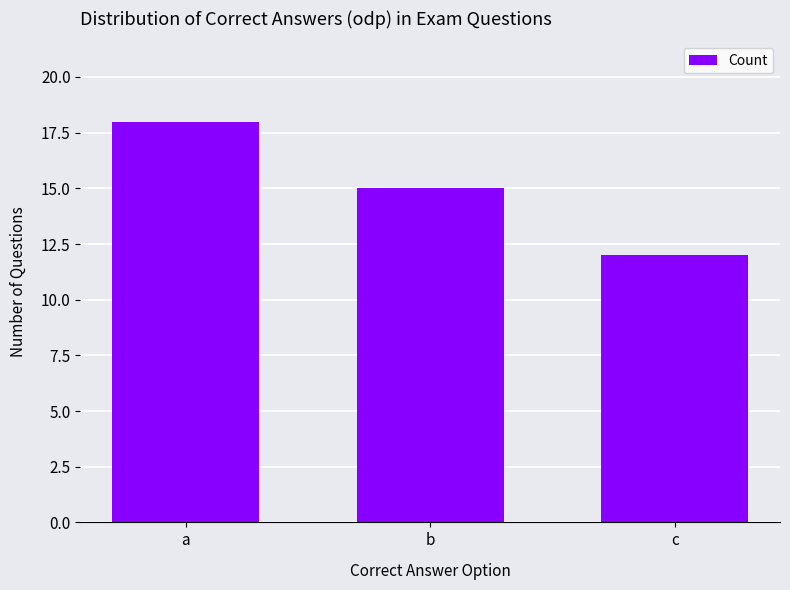

Reading left to right, transcribe all the data shown in this chart.

18	15	12